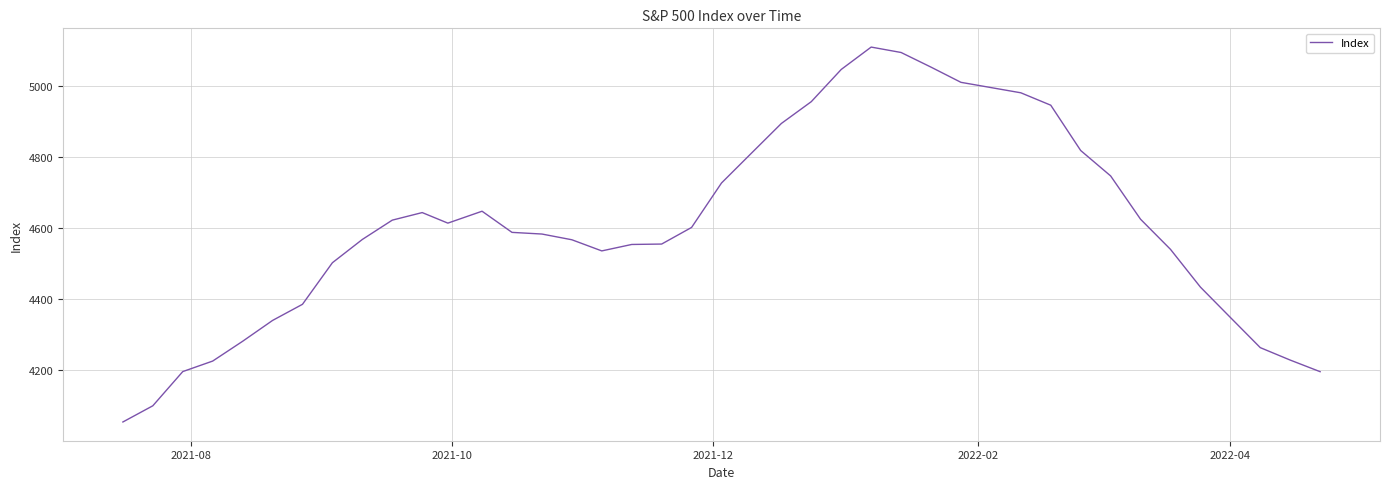

What is the greatest value displayed?

5109.6